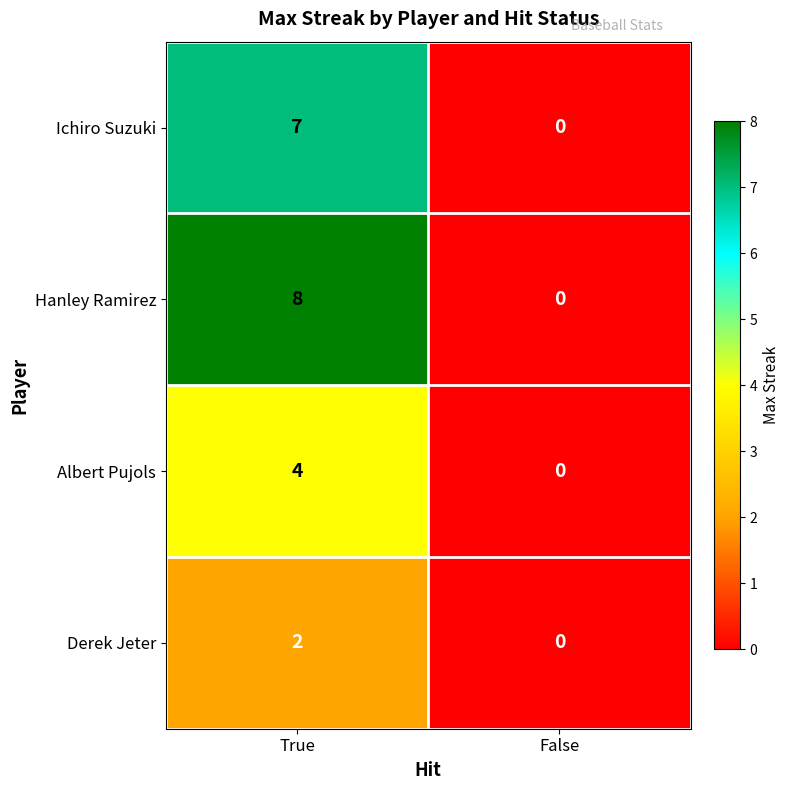

What value does the Ichiro Suzuki series have at True?

7